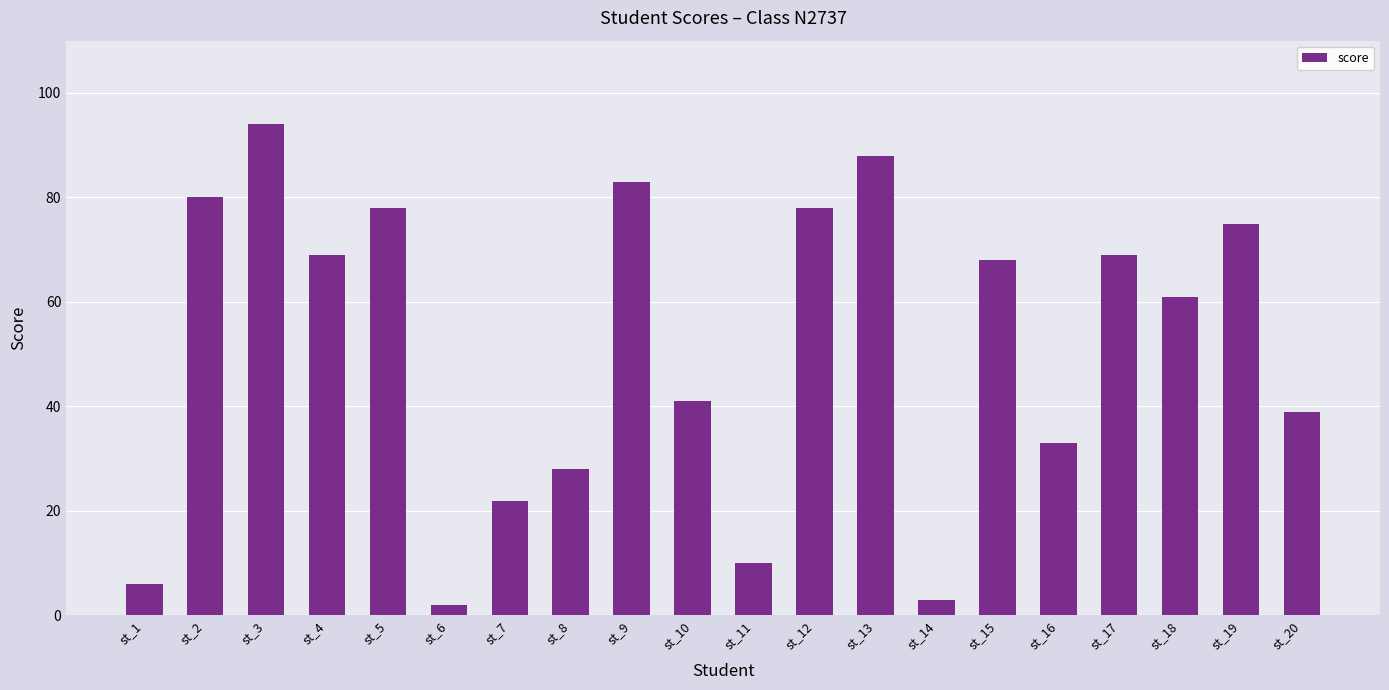

The value at st_7 is 38. True or false?

False